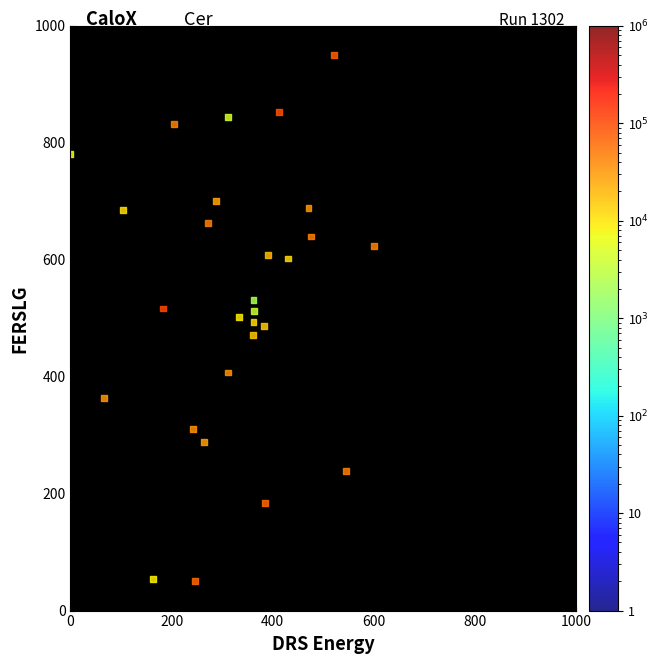

What is the range of X values (max minus min)?

600.0